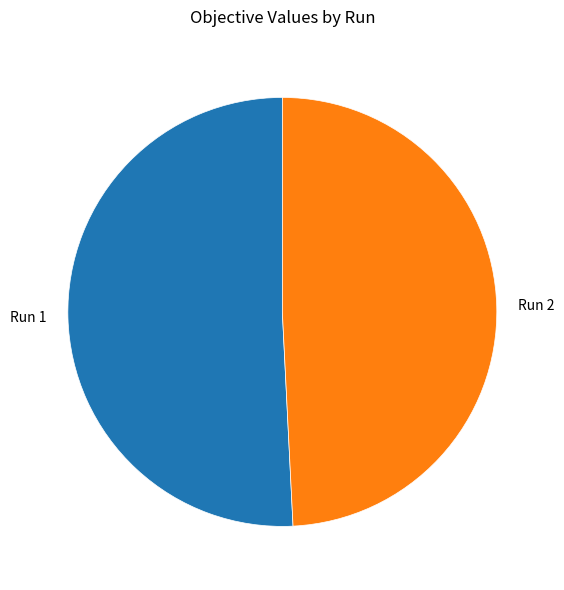

Which slice is the largest?

Run 1